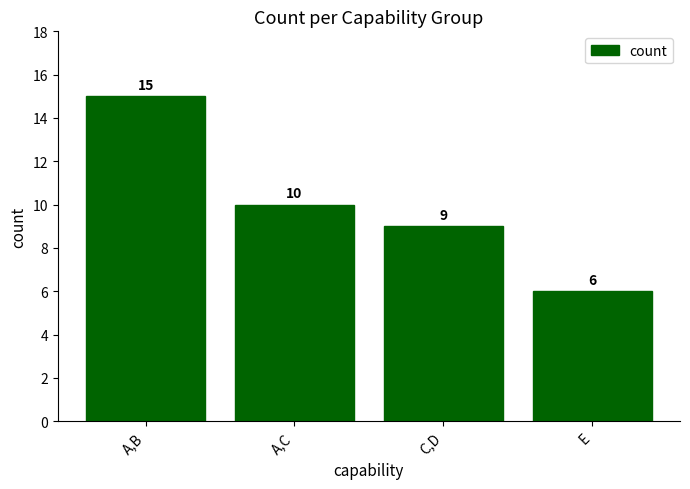

How many bars are there in total?

4